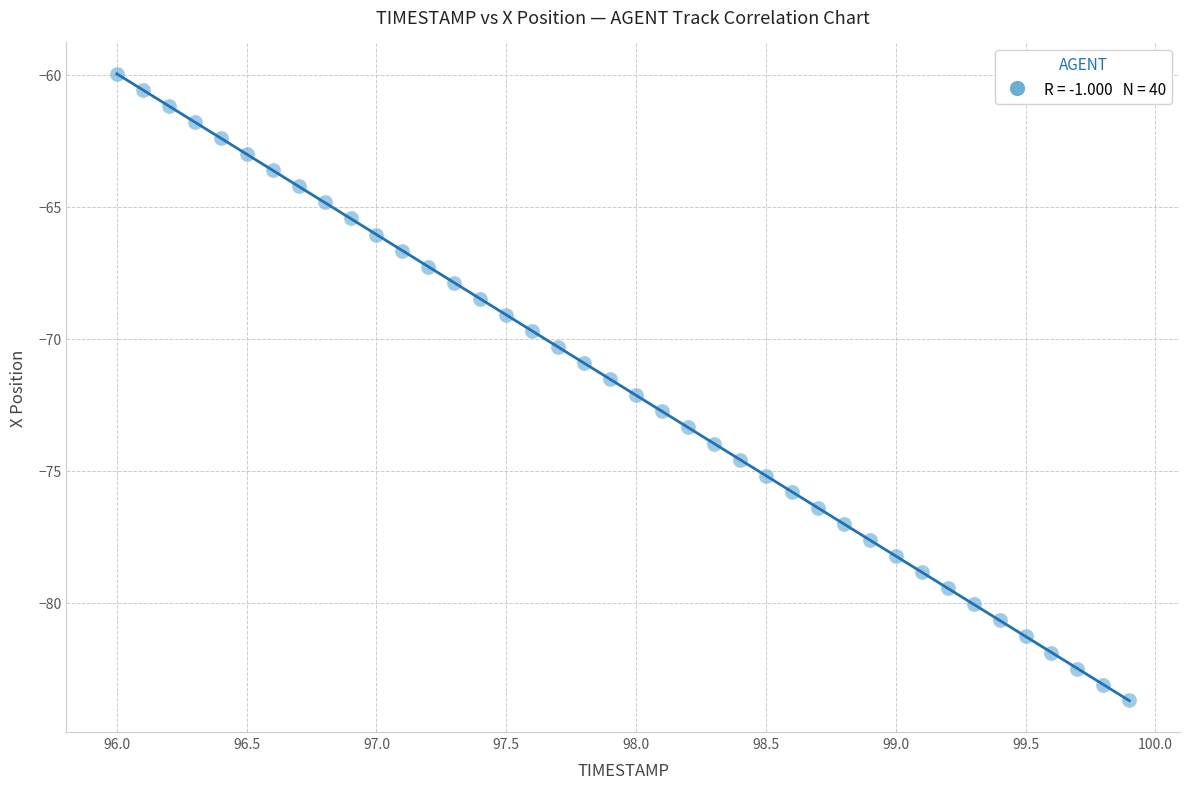

What is the range of X values (max minus min)?

3.9